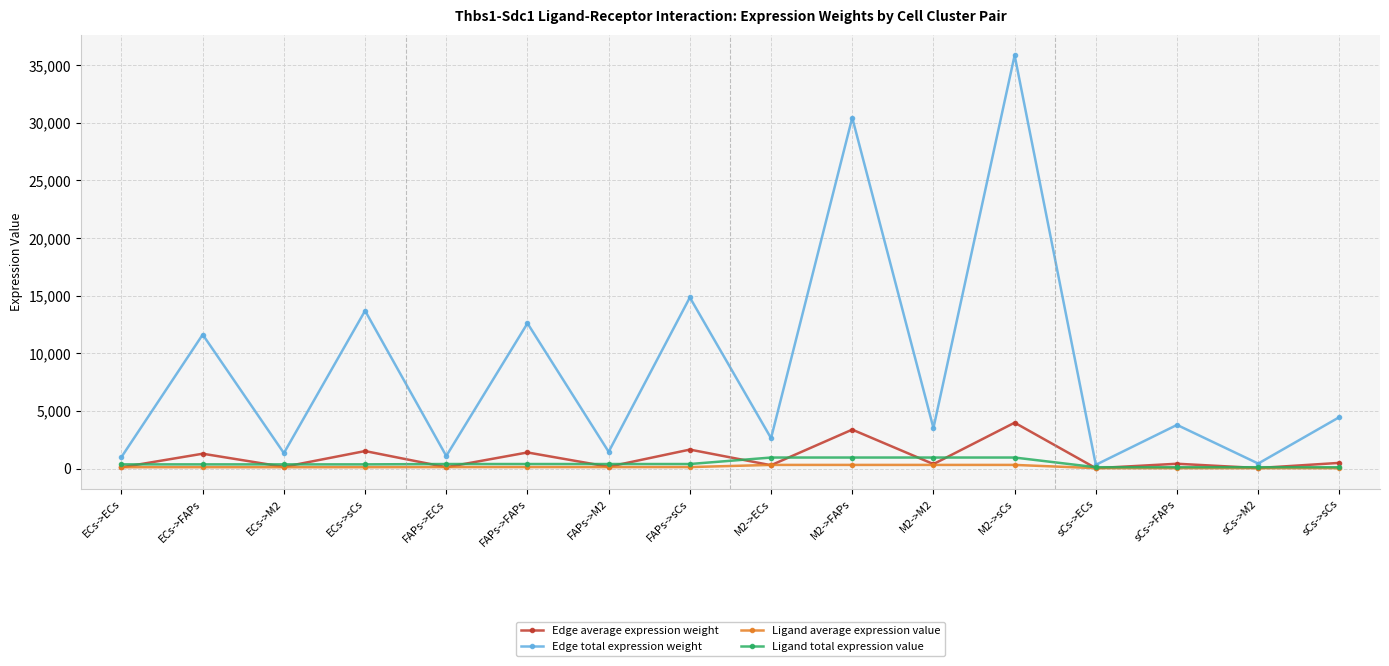

Rank the series by their maximum value, from lowest to highest.

Ligand average expression value, Ligand total expression value, Edge average expression weight, Edge total expression weight